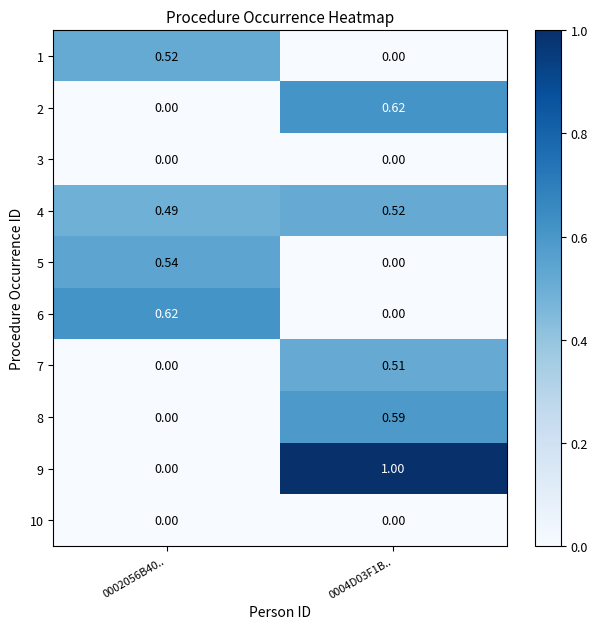

Is the value of 9 at 0004D03F1B.. greater than the value of 3 at 0002056B40..?

Yes